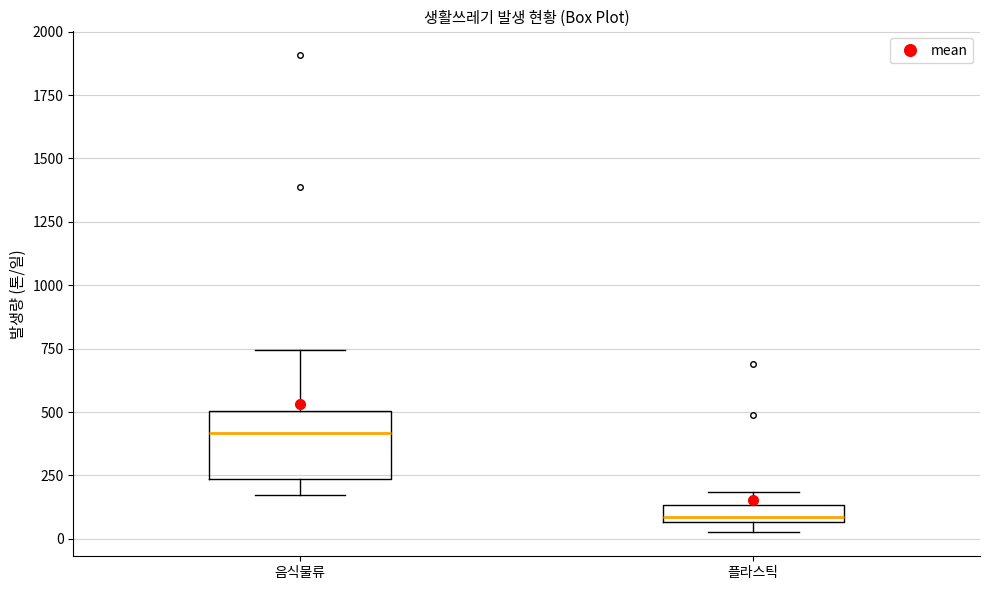

Which box's median line is the highest?

음식물류